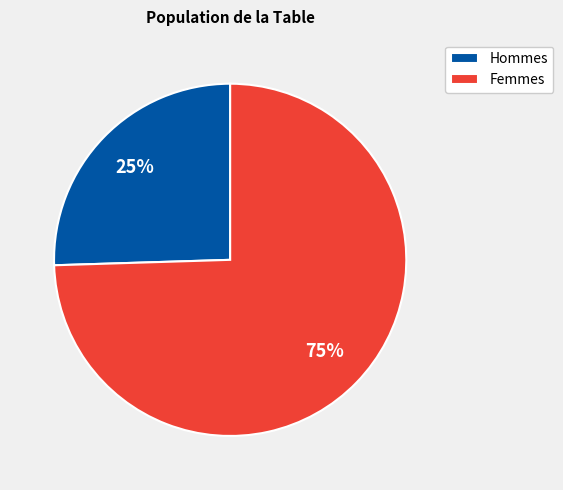

Rank the categories by value from lowest to highest.

Hommes, Femmes